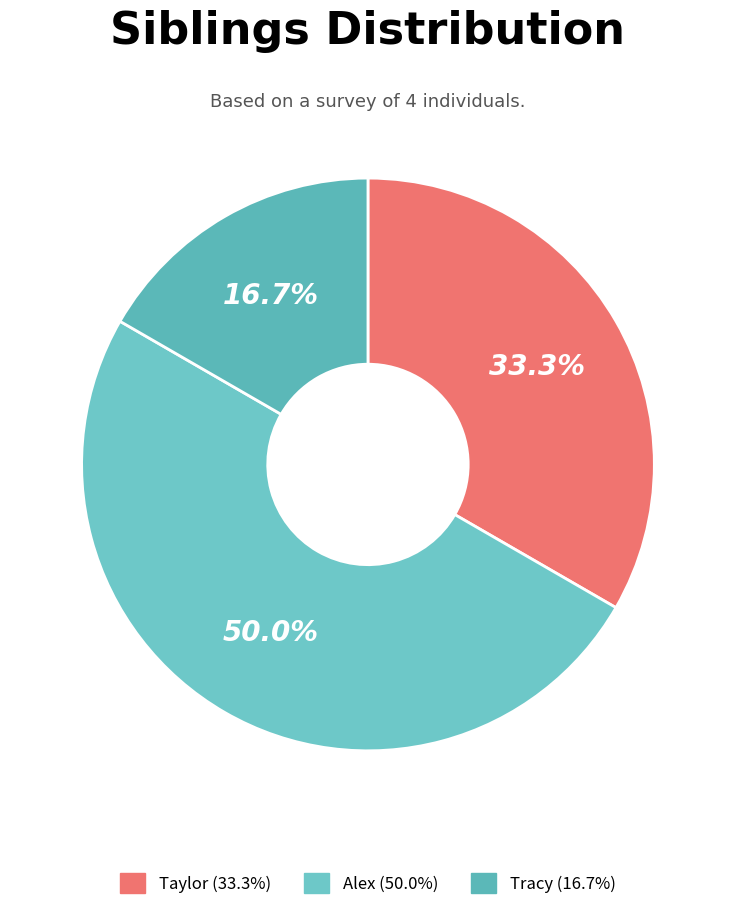

To the nearest percent, what is the difference between the largest and smallest slice percentages?

33%